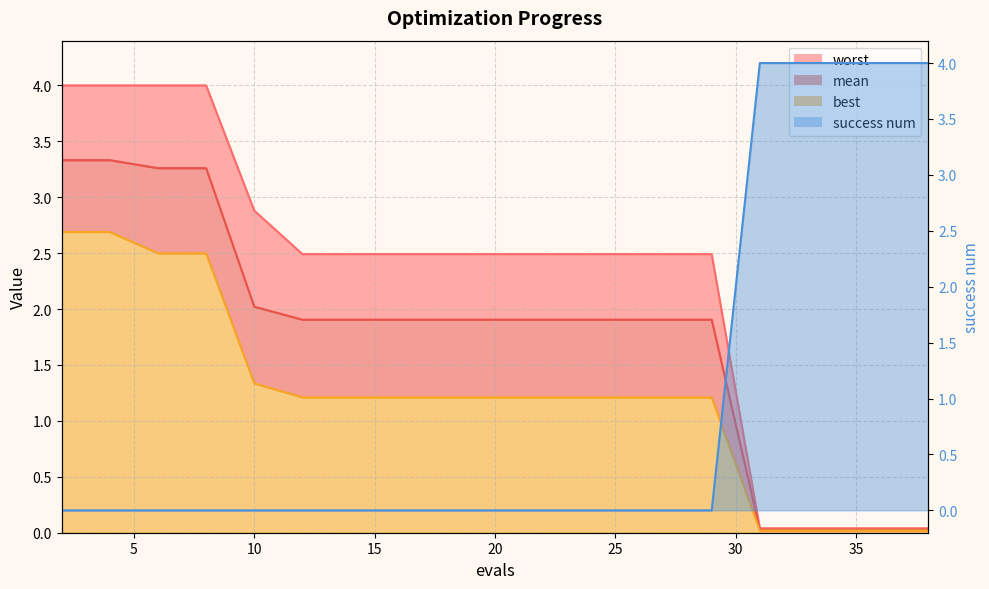

How many data points in worst are above 2?

15